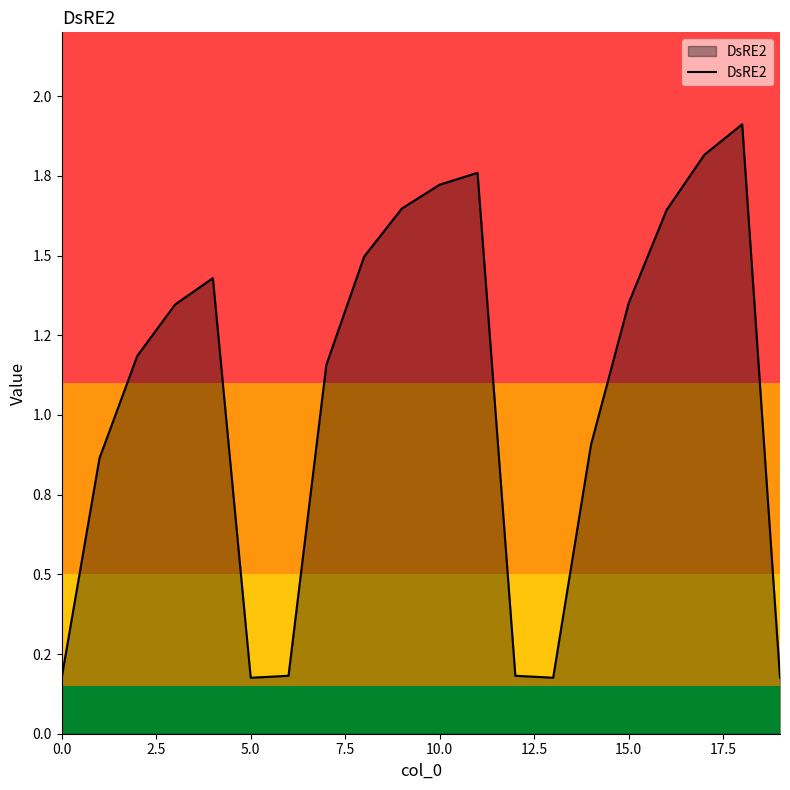

Does the chart display data point markers on the line(s)?

No